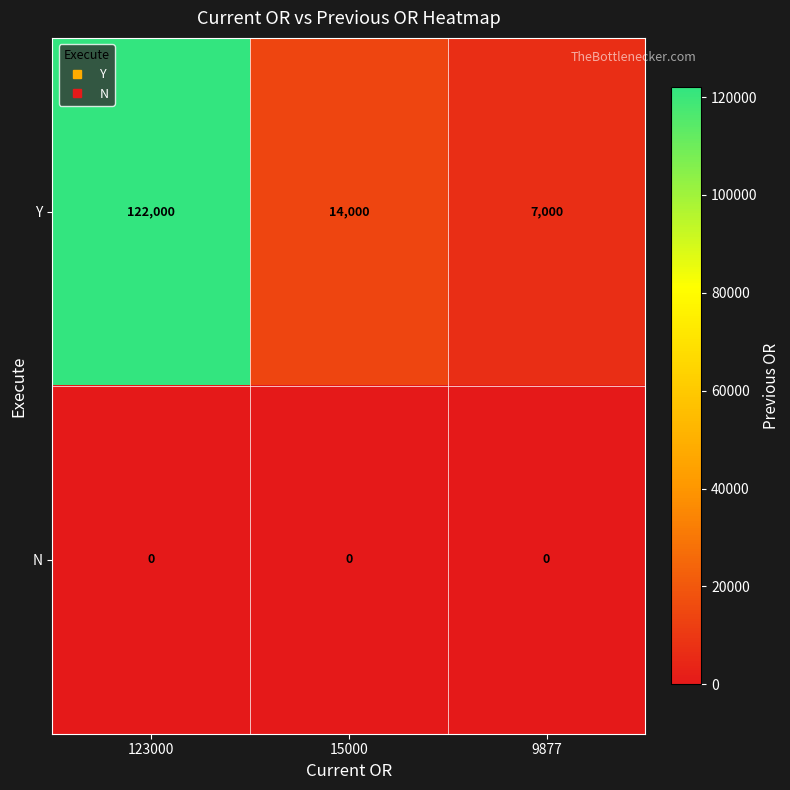

Reading left to right, list all the values displayed in this chart.

Y: 123000=122000	15000=14000	9877=7000
N: 123000=0	15000=0	9877=0